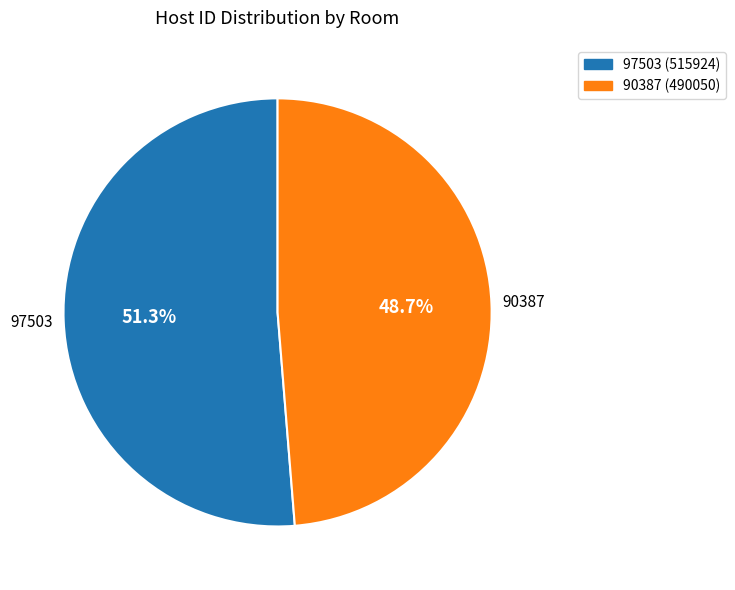

To the nearest percent, what is the difference between the largest and smallest slice percentages?

3%